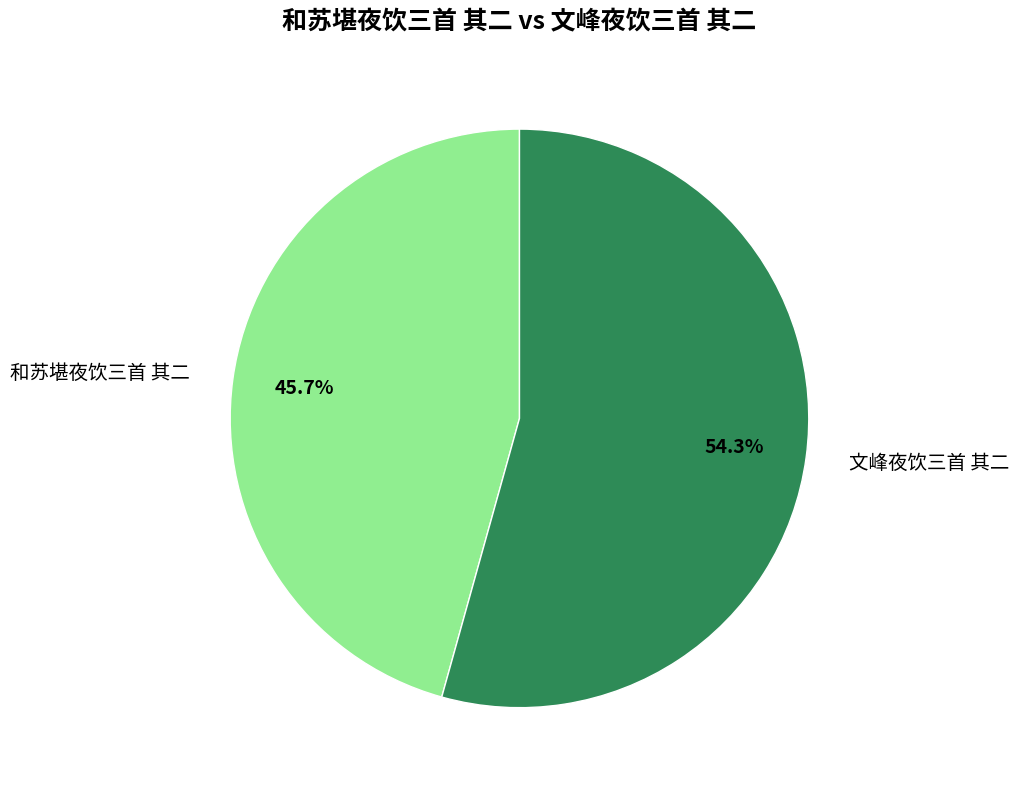

What percentage is NOT represented by 文峰夜饮三首 其二?

45.7%